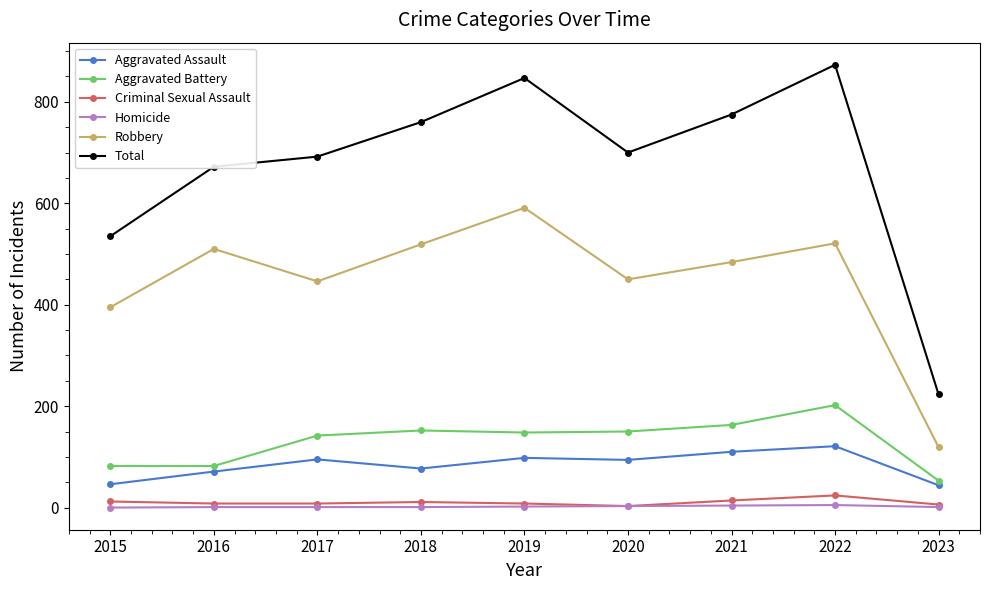

True or false: Total and Robbery cross at least once.

False